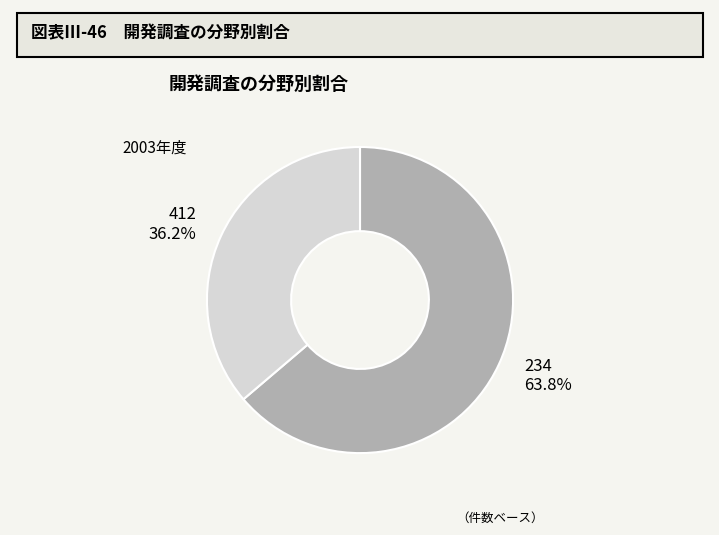

Rank the categories by value from lowest to highest.

412, 234